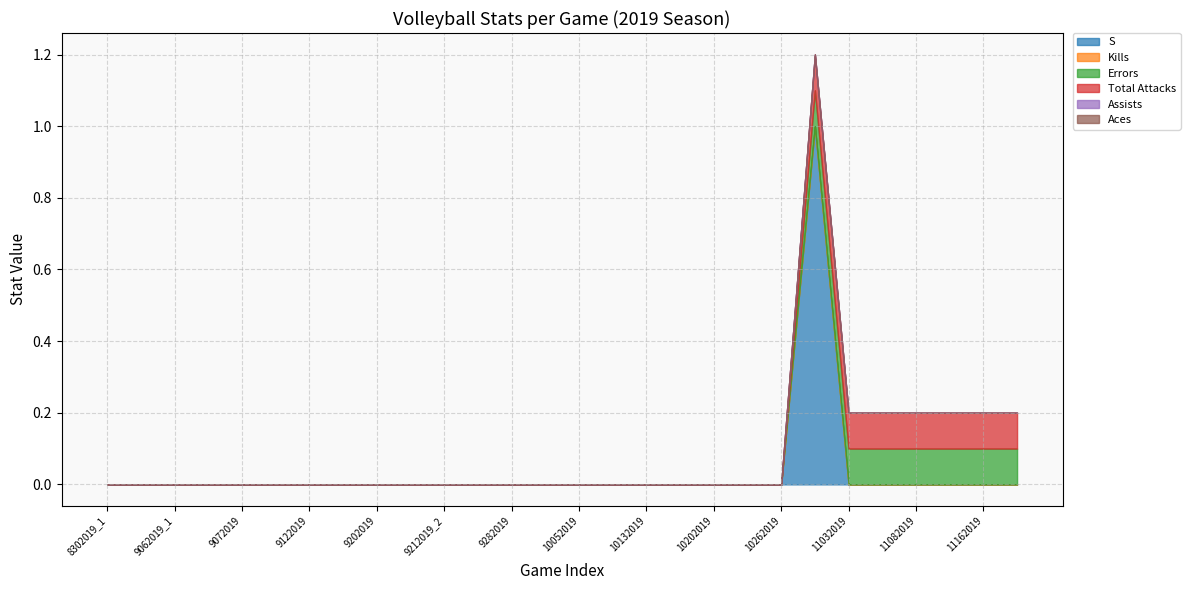

What are all the series names shown in the legend?

S, Kills, Errors, Total Attacks, Assists, Aces